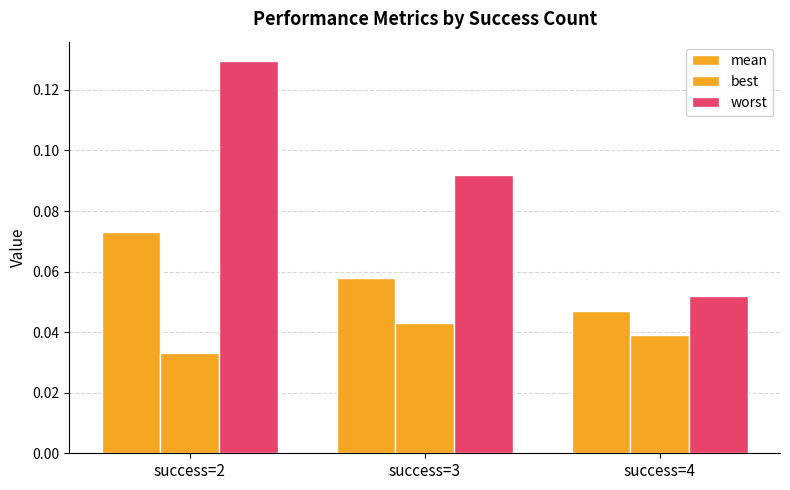

How many bars are there in each group?

3